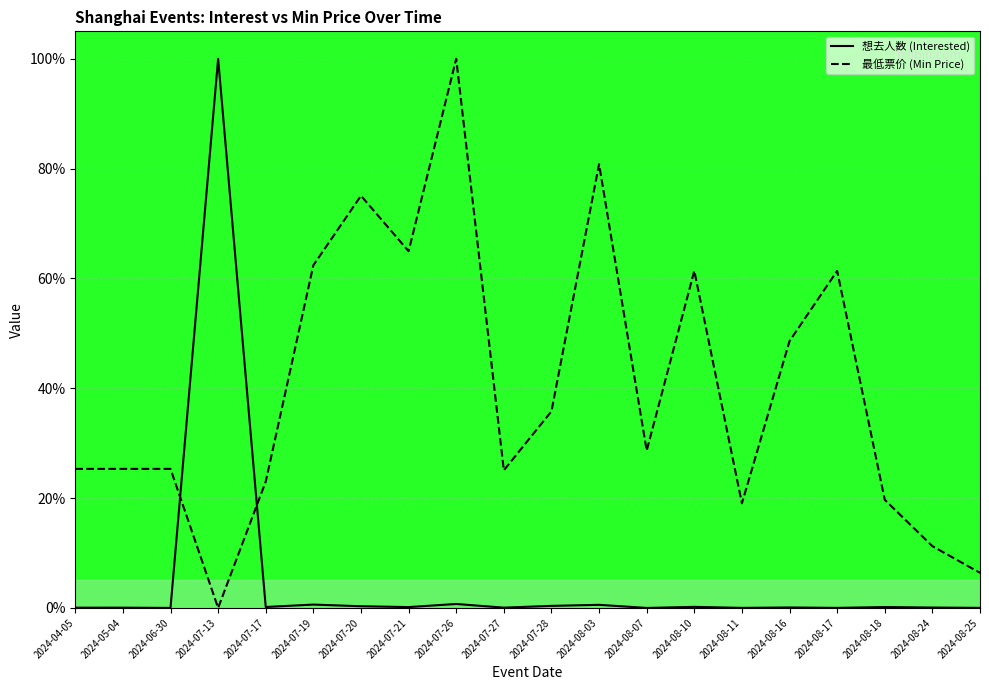

Rank the series by their average value, from lowest to highest.

想去人数 (Interested), 最低票价 (Min Price)